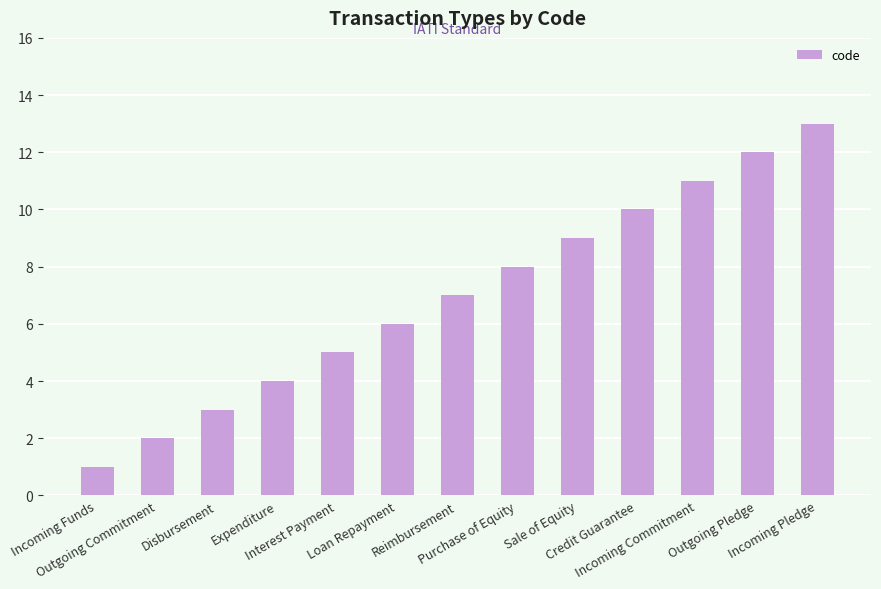

True or false: the data shows 1 at Outgoing Commitment.

False